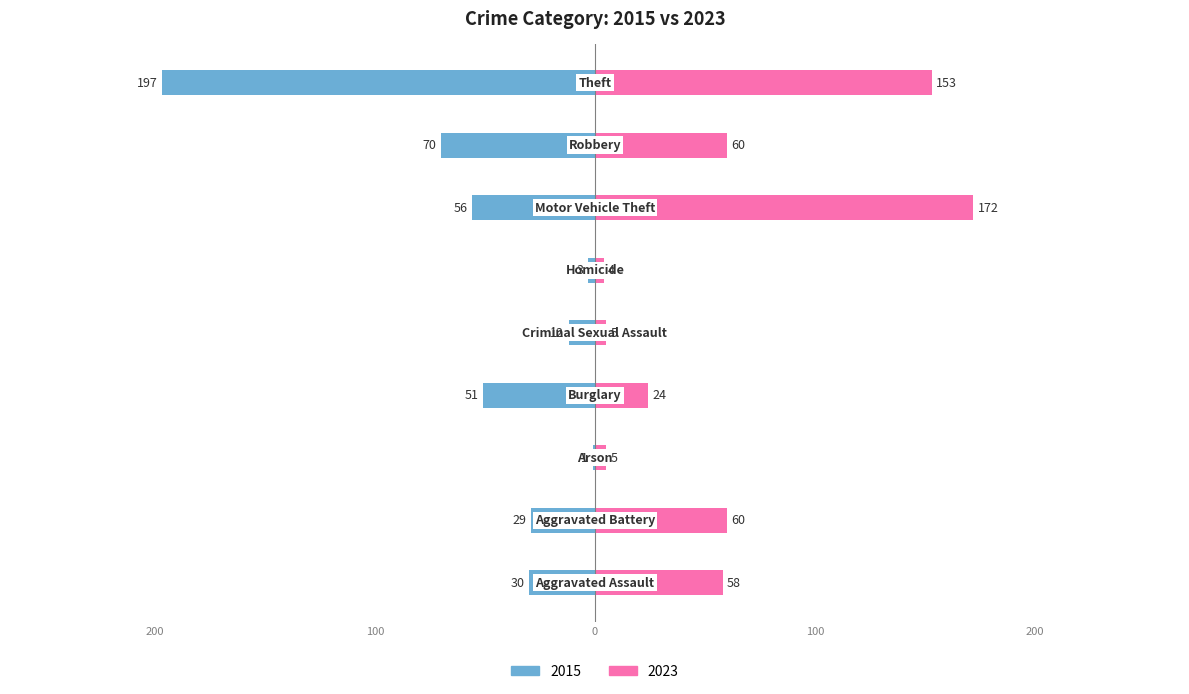

Reading right to left, list all the values displayed in this chart.

2015: Theft=-197	Robbery=-70	Motor Vehicle Theft=-56	Homicide=-3	Criminal Sexual Assault=-12	Burglary=-51	Arson=-1	Aggravated Battery=-29	Aggravated Assault=-30
2023: Theft=153	Robbery=60	Motor Vehicle Theft=172	Homicide=4	Criminal Sexual Assault=5	Burglary=24	Arson=5	Aggravated Battery=60	Aggravated Assault=58